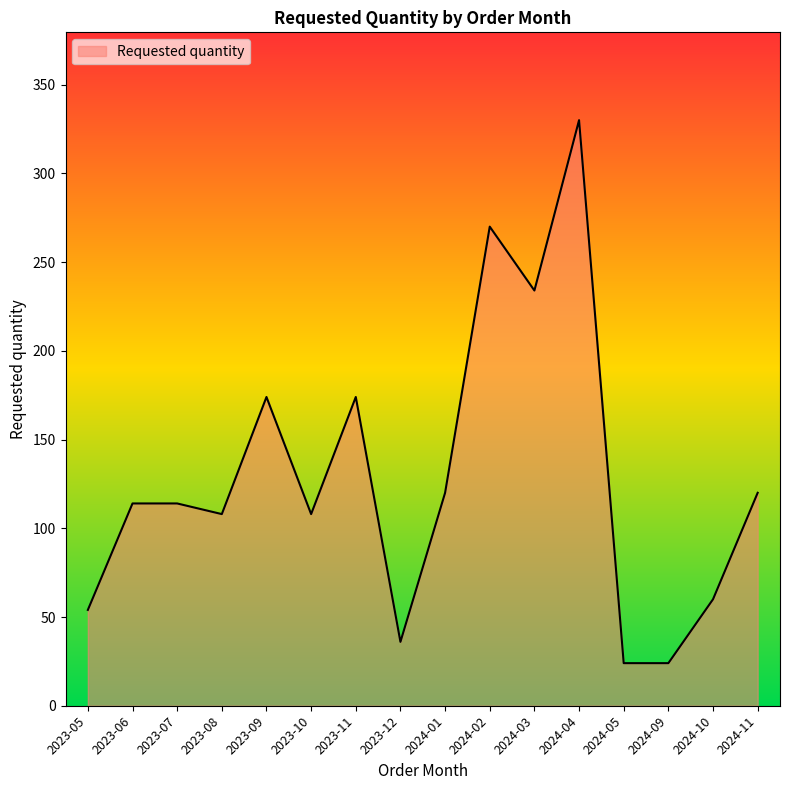

Is it true that the value at 2024-01 is 180?

False